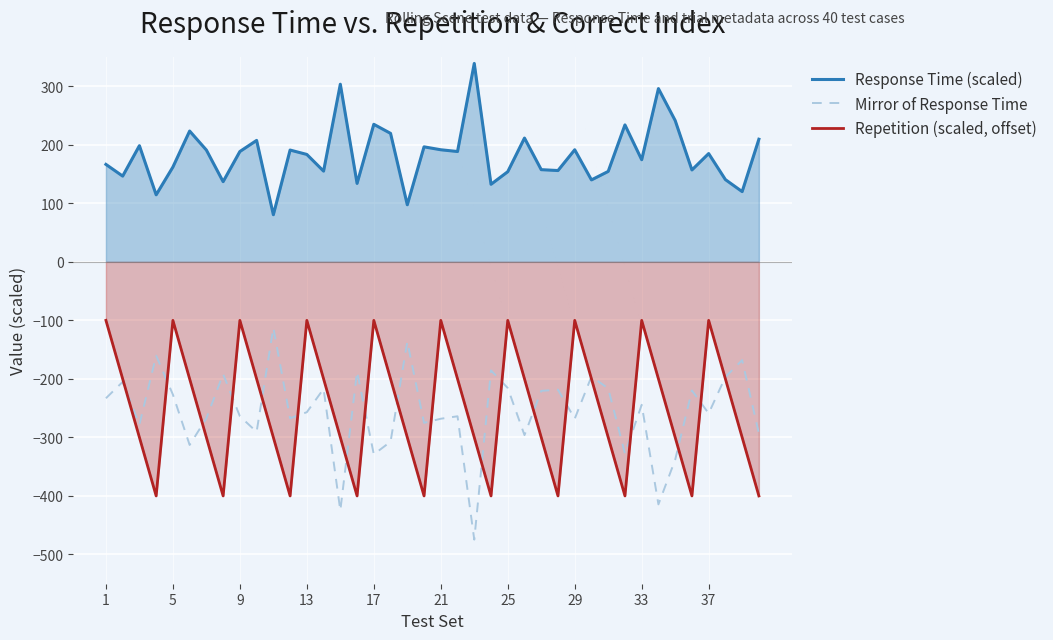

At how many categories does at least one series exceed -461?

40